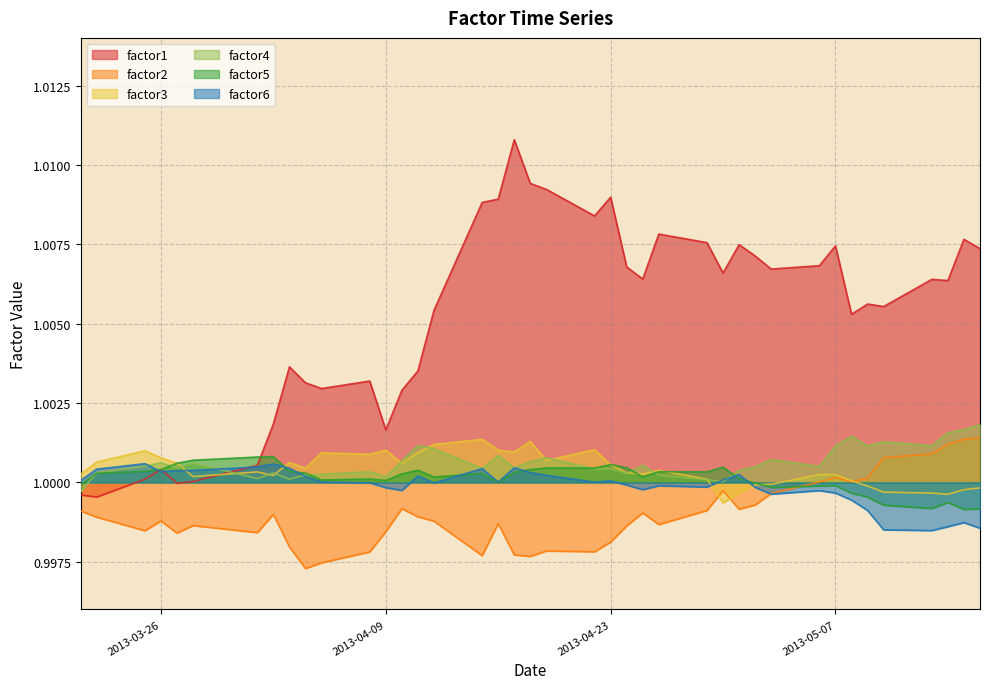

List the series in order of their peak value, lowest first.

factor6, factor5, factor3, factor2, factor4, factor1